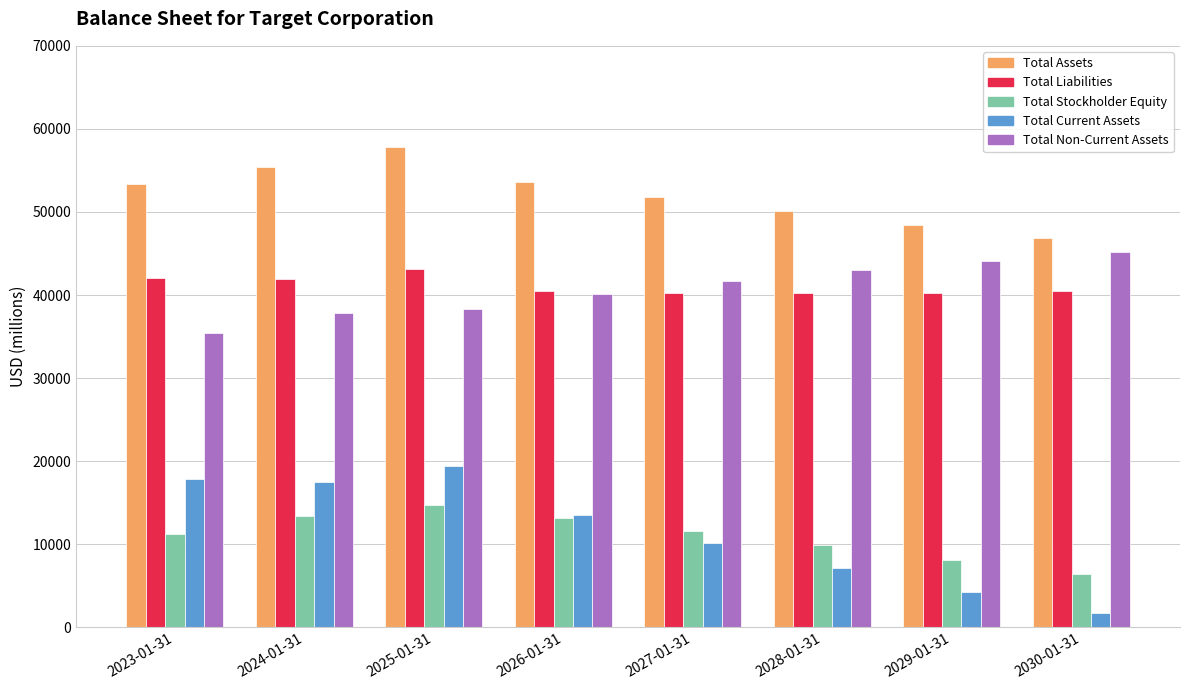

What is the difference between the maximum and minimum values in the Total Liabilities series?

2893.4